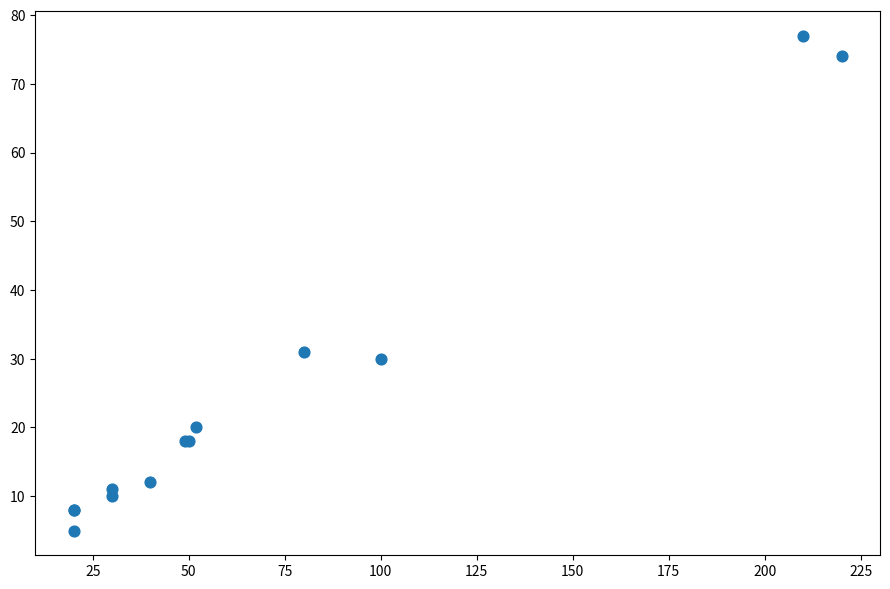

What Y value in the scatter plot is closest to 41?

31